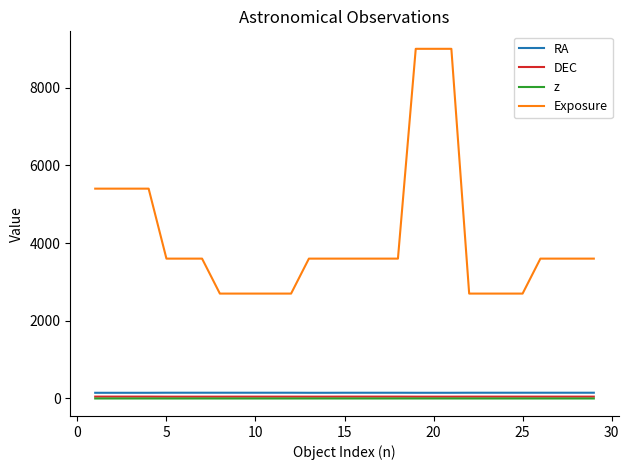

True or false: Exposure and DEC cross at least once.

False